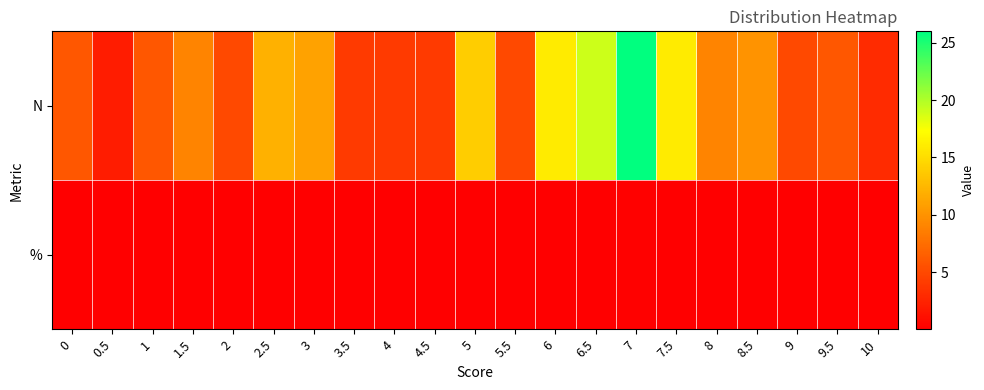

At 0, list the series in order from largest to smallest.

N, %